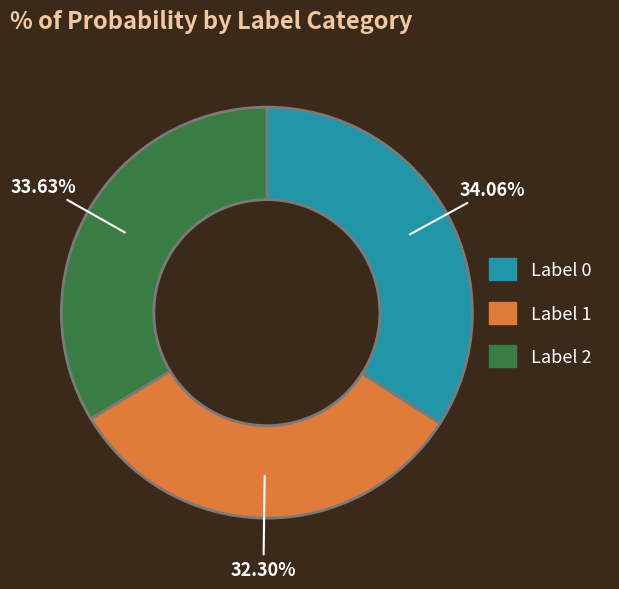

To the nearest percent, what is the average slice percentage?

33%